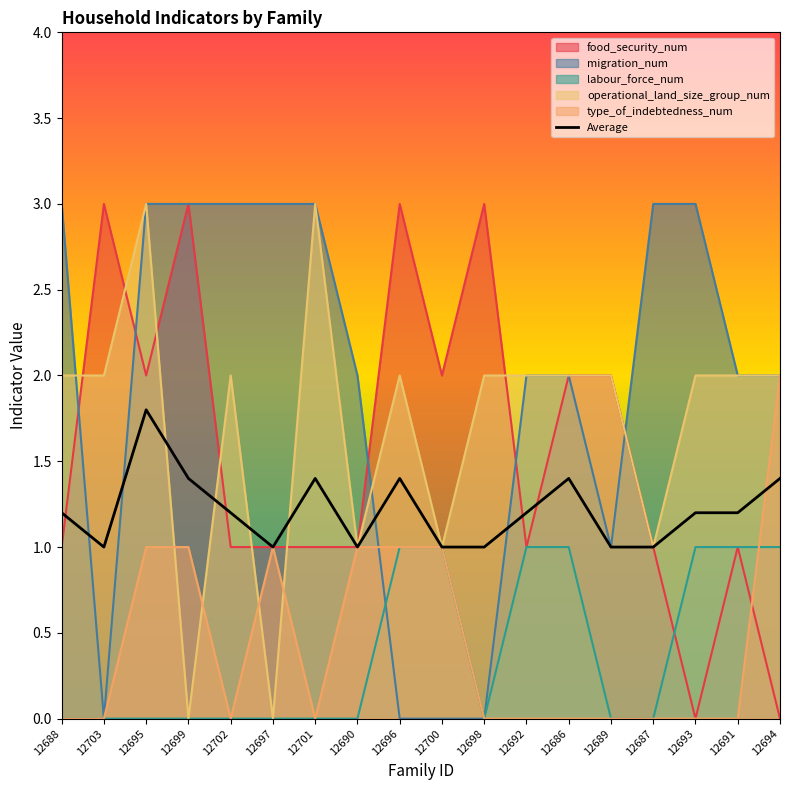

What is the minimum value shown in the chart?

0.0